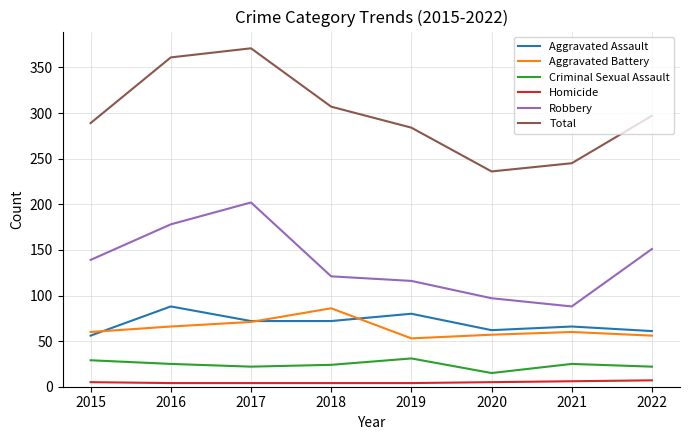

True or false: Aggravated Assault and Robbery cross at least once.

False